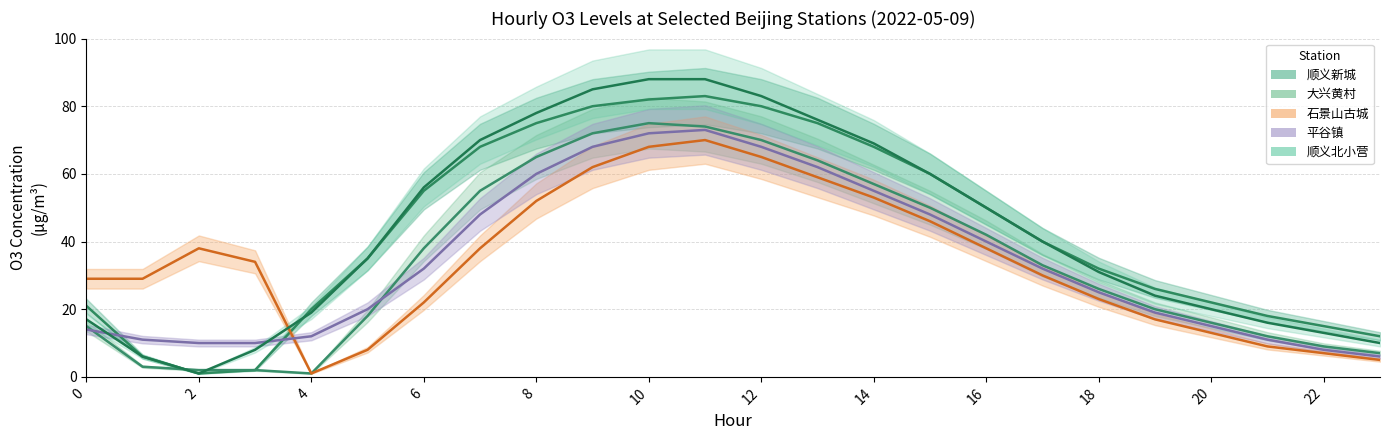

Which series changed the most between 5 and 7?

大兴黄村